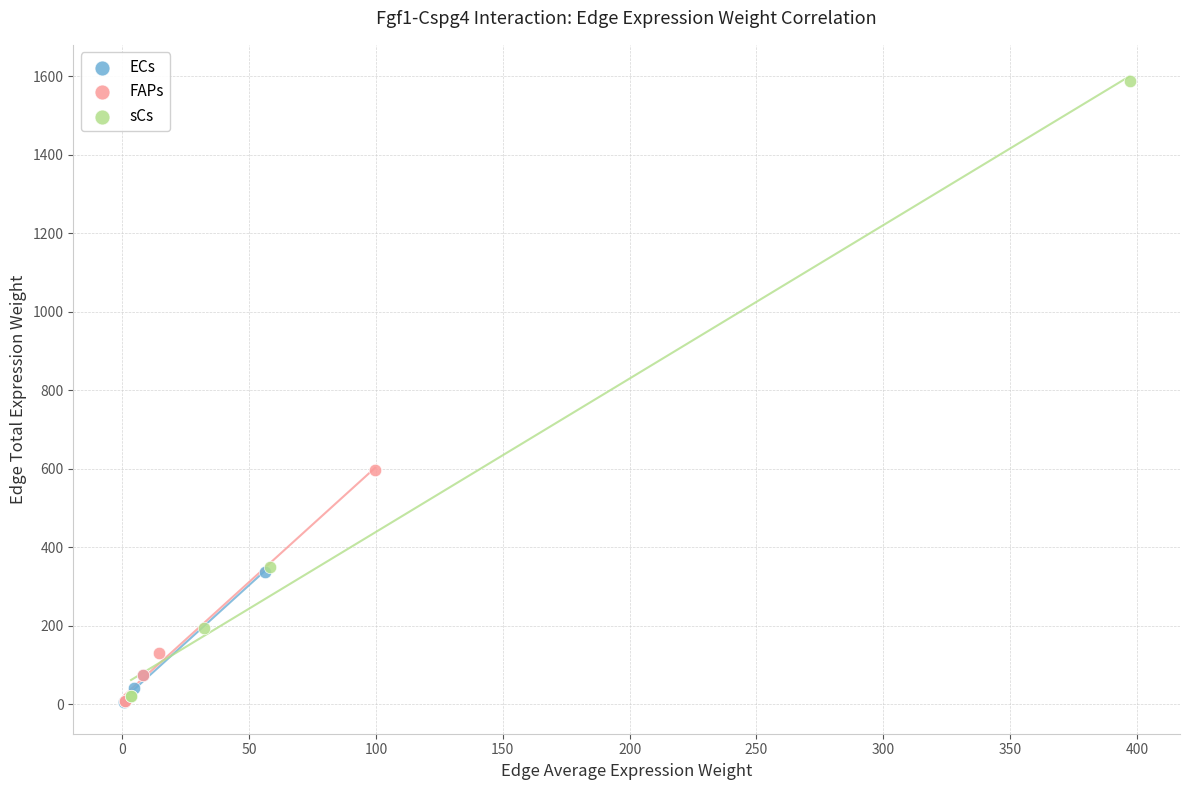

Which series has the largest Y range (max minus min)?

sCs